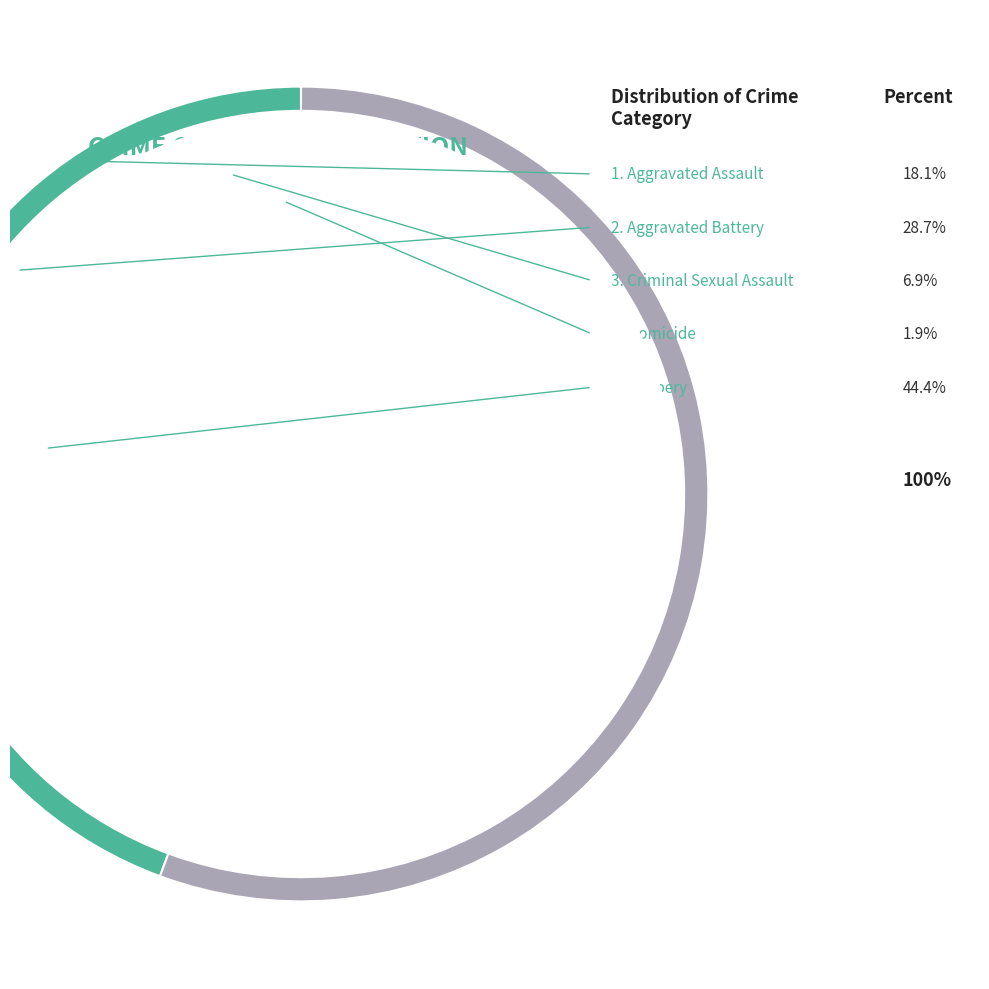

Between Aggravated Battery and Homicide, which is larger?

Aggravated Battery